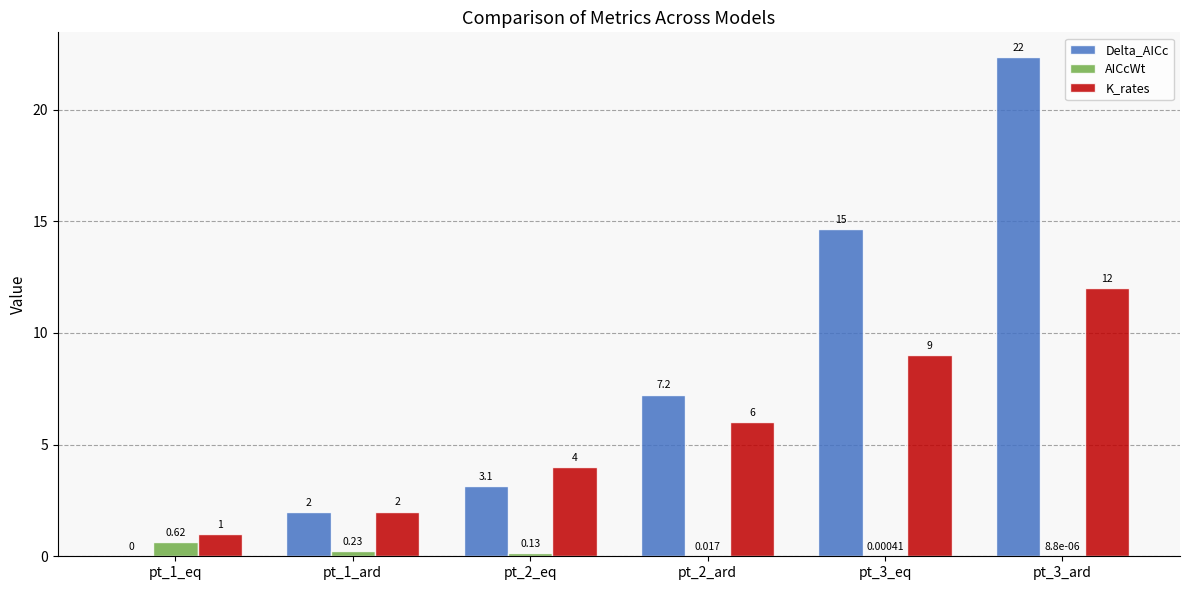

Which series changed the most between pt_2_eq and pt_3_ard?

Delta_AICc